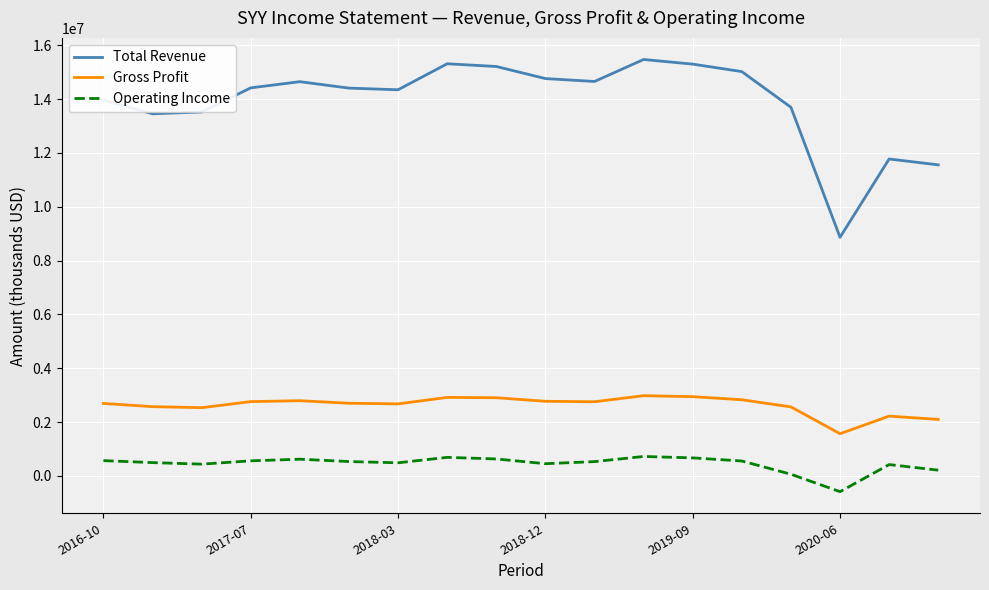

Which series has the largest range (max minus min)?

Total Revenue